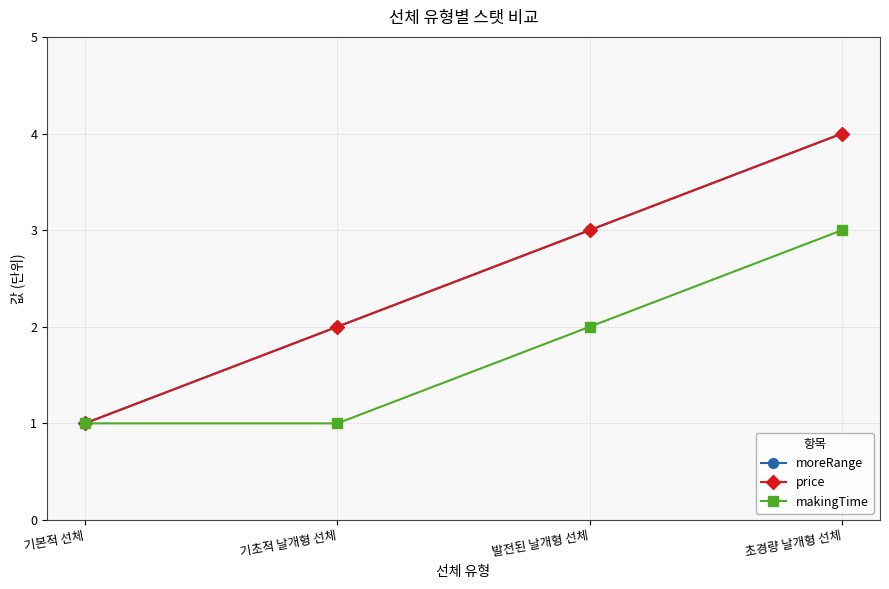

True or false: moreRange has more than 1 points higher than both neighbors.

False